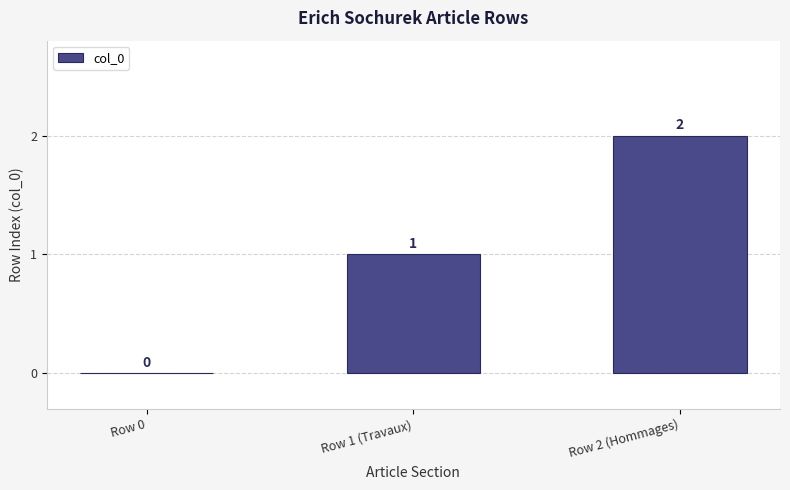

At which label is the value closest to 1?

Row 1 (Travaux)